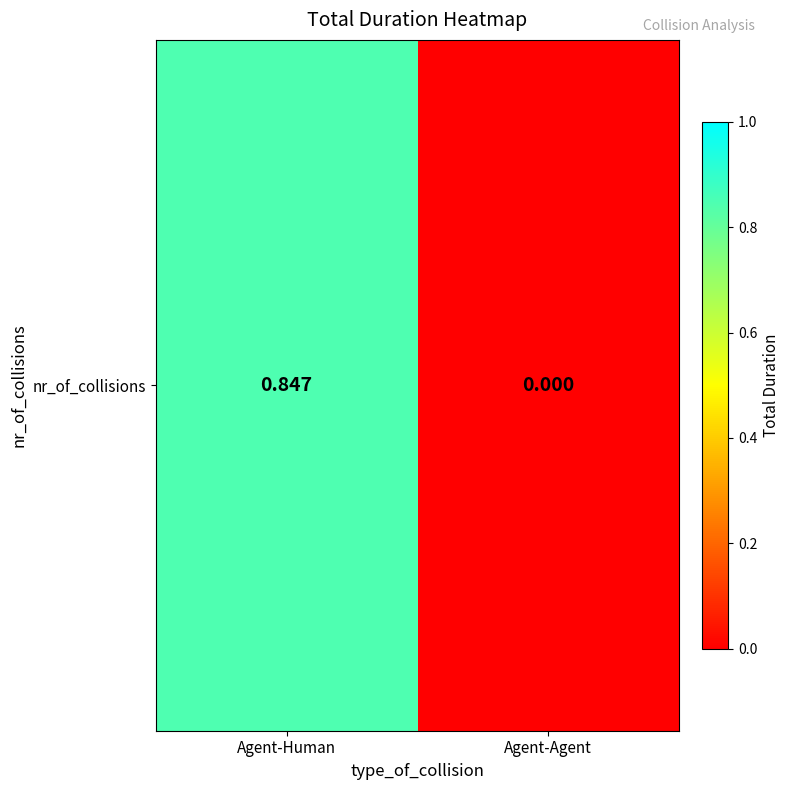

The value at Agent-Agent is -0.3. True or false?

False